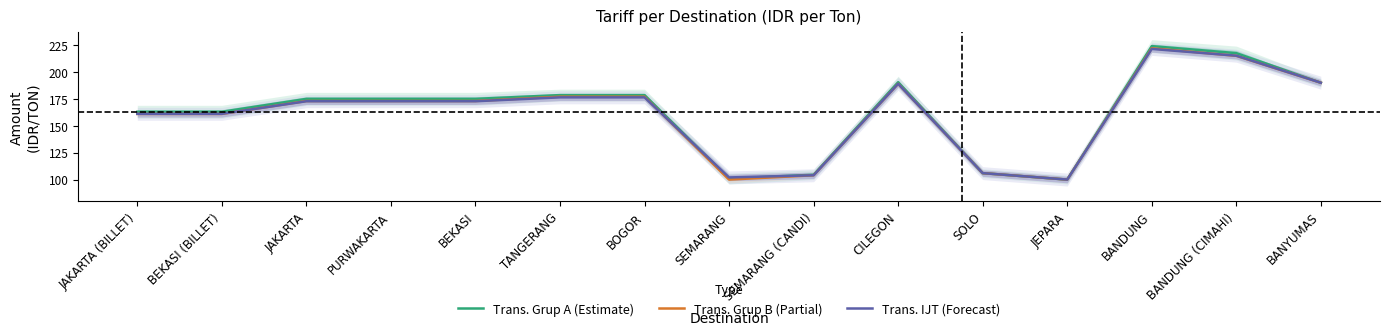

What is the value of the Trans. Grup A (Estimate) point at the 6th from the left?

178.5